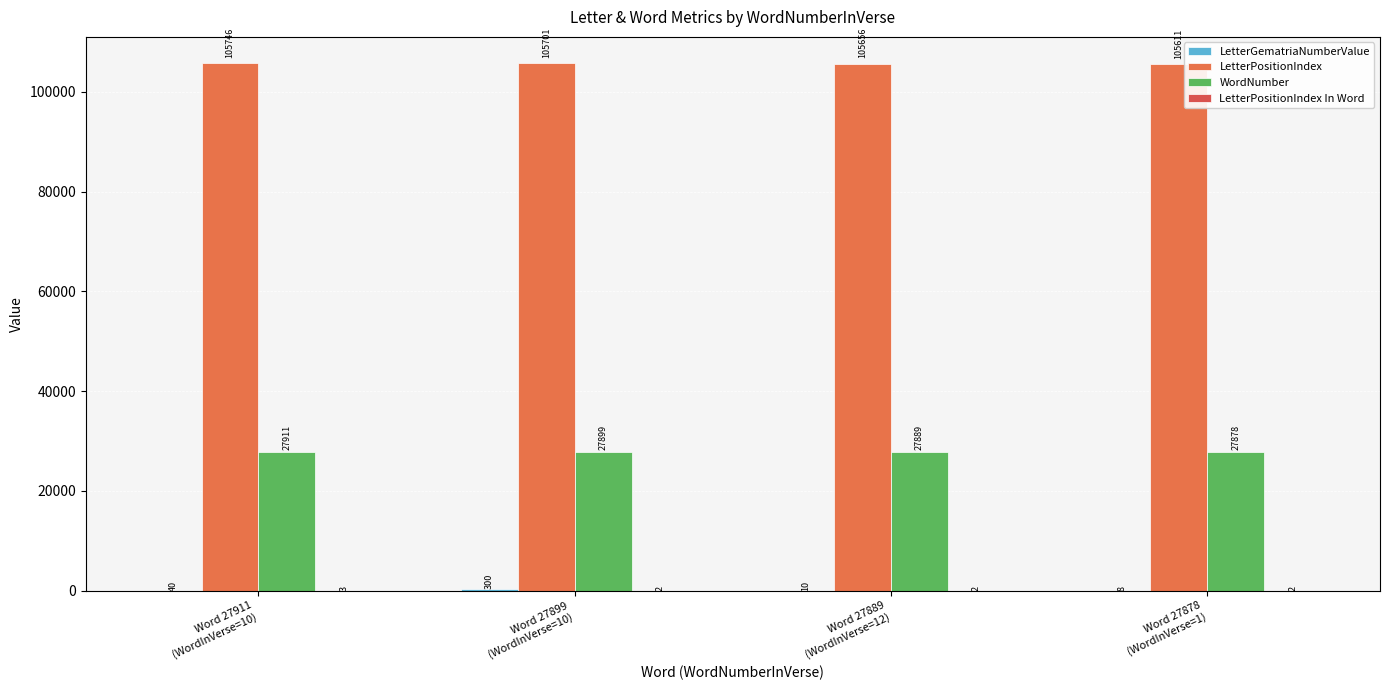

How many distinct data groups are displayed?

4